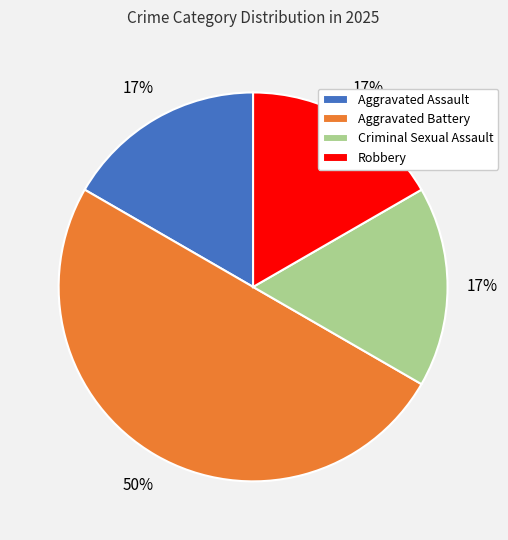

What is the ratio of the value at Robbery to the value at Aggravated Assault?

1.0